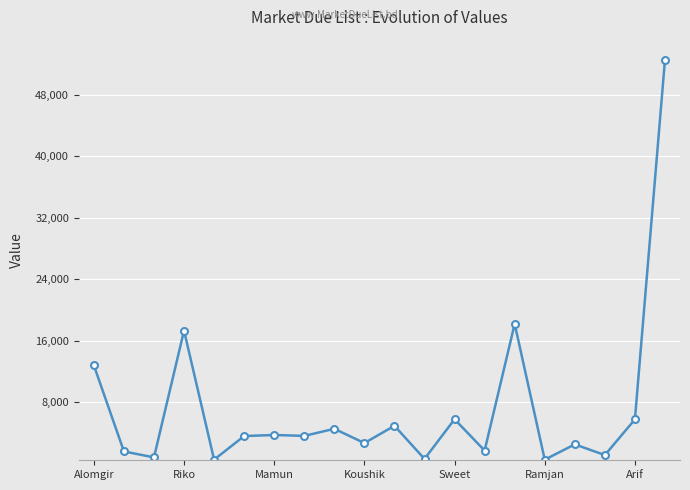

What is the smallest value displayed?

500